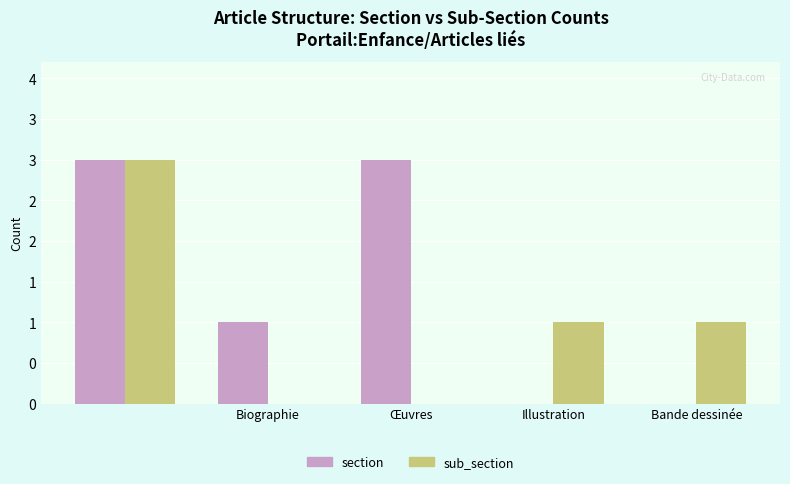

Is it true that Émilie_Harel (sub_section) equals 1 at Bande dessinée?

True